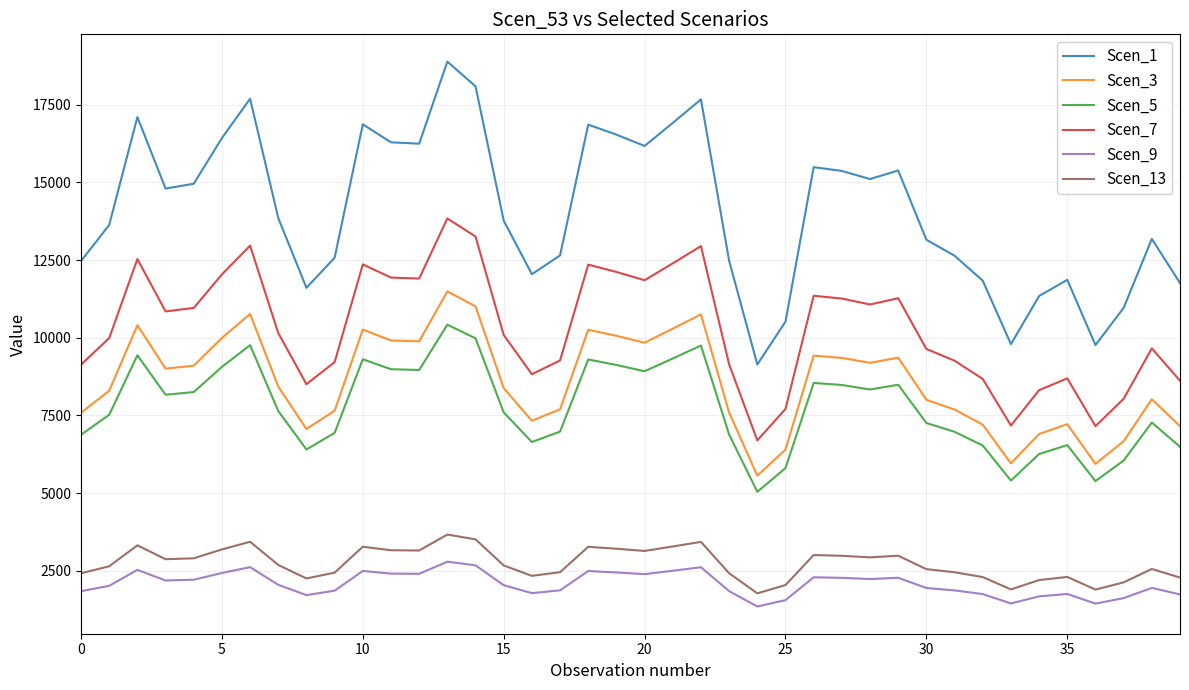

Rank the series by their maximum value, from highest to lowest.

Scen_1, Scen_7, Scen_3, Scen_5, Scen_13, Scen_9